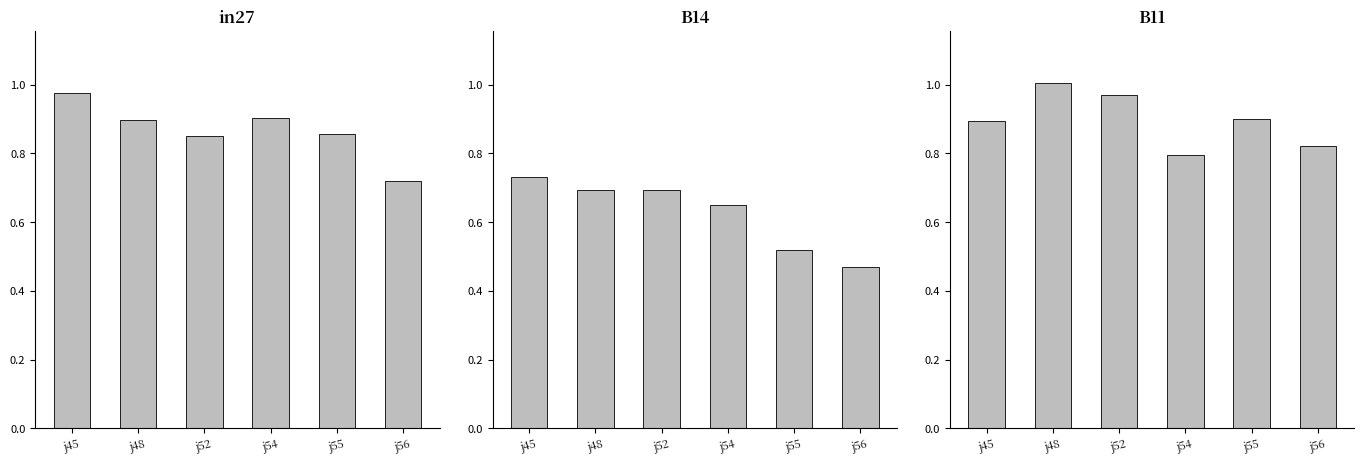

Reading left to right, transcribe all the data shown in this chart.

in27: 1.0	0.9	0.9	0.9	0.9	0.7
B14: 0.7	0.7	0.7	0.6	0.5	0.5
B11: 0.9	1.0	1.0	0.8	0.9	0.8